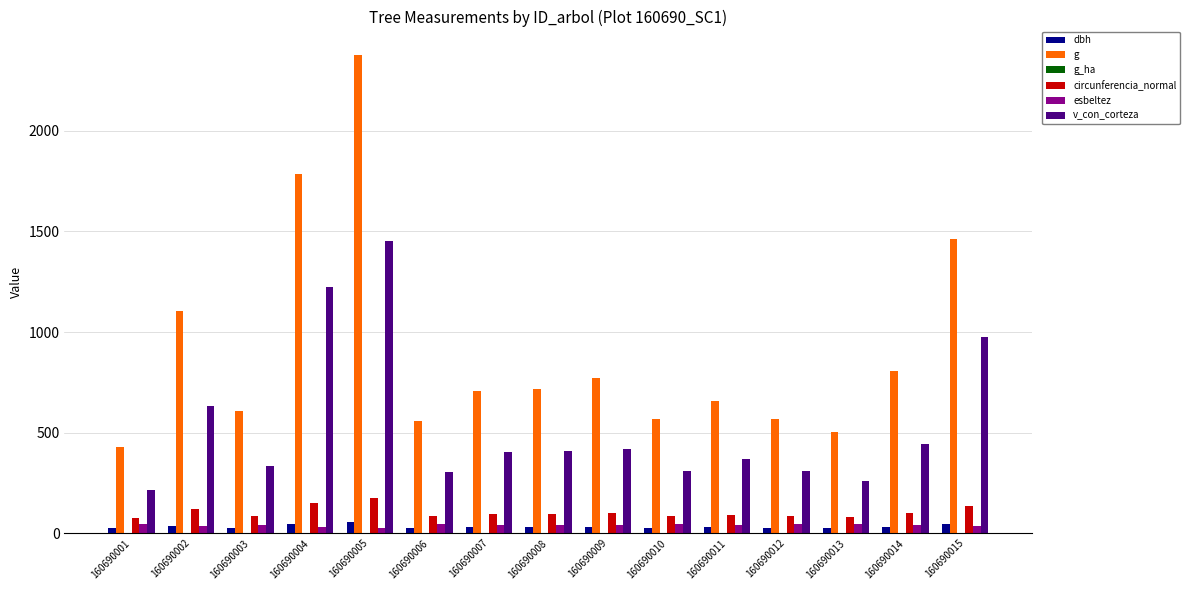

What is the sum of all g values?

13610.8